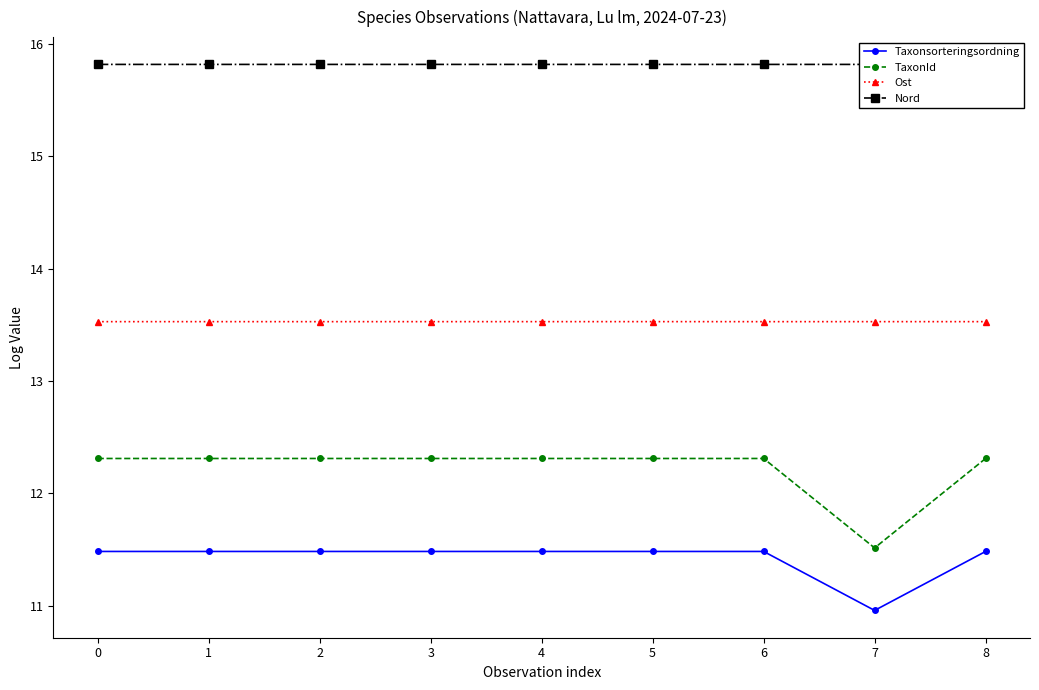

Count the Ost values in the range 13 to 14.

9